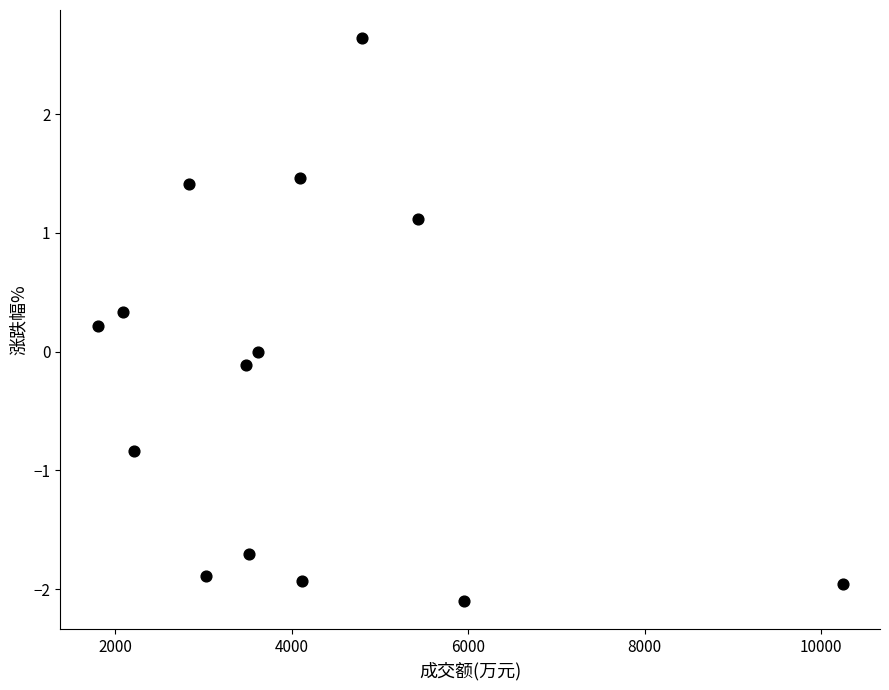

What is the range of Y values (max minus min)?

4.7